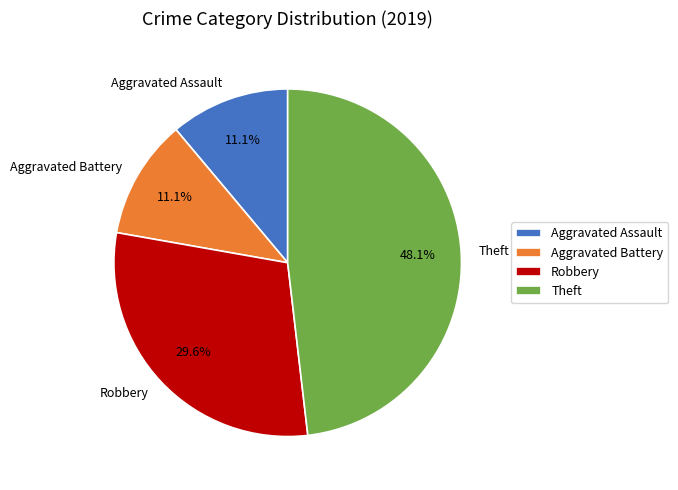

What percentage is NOT represented by Aggravated Battery?

88.9%